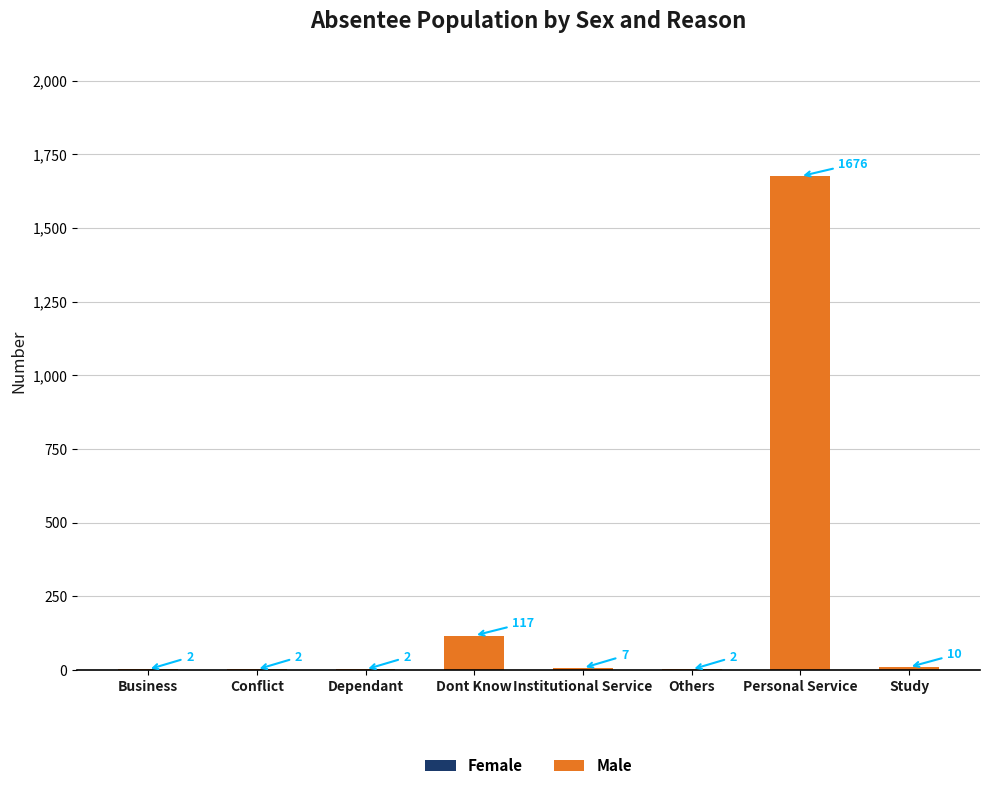

At which category is the sum across all series the highest?

Personal Service